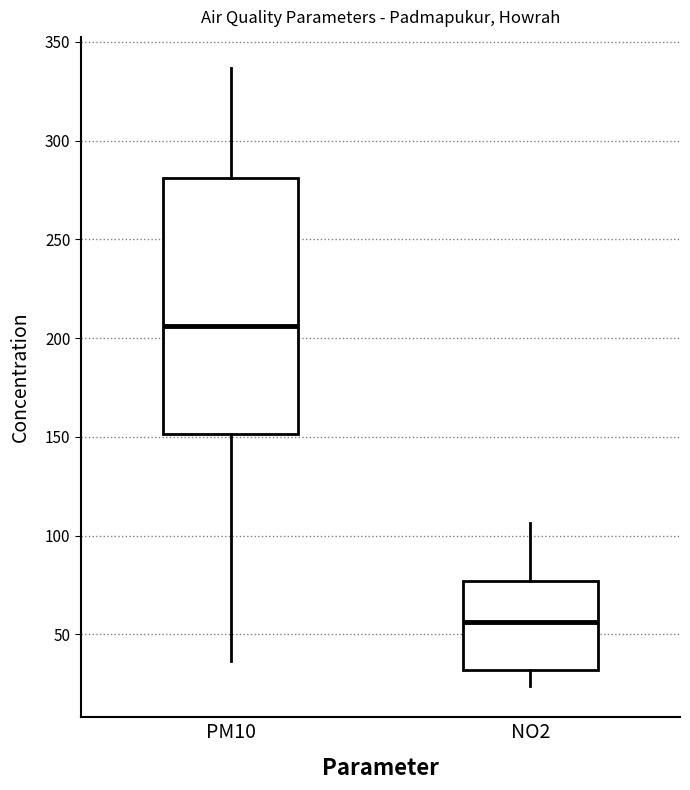

Comparing the boxes themselves (not the whiskers), which one is the tallest?

PM10